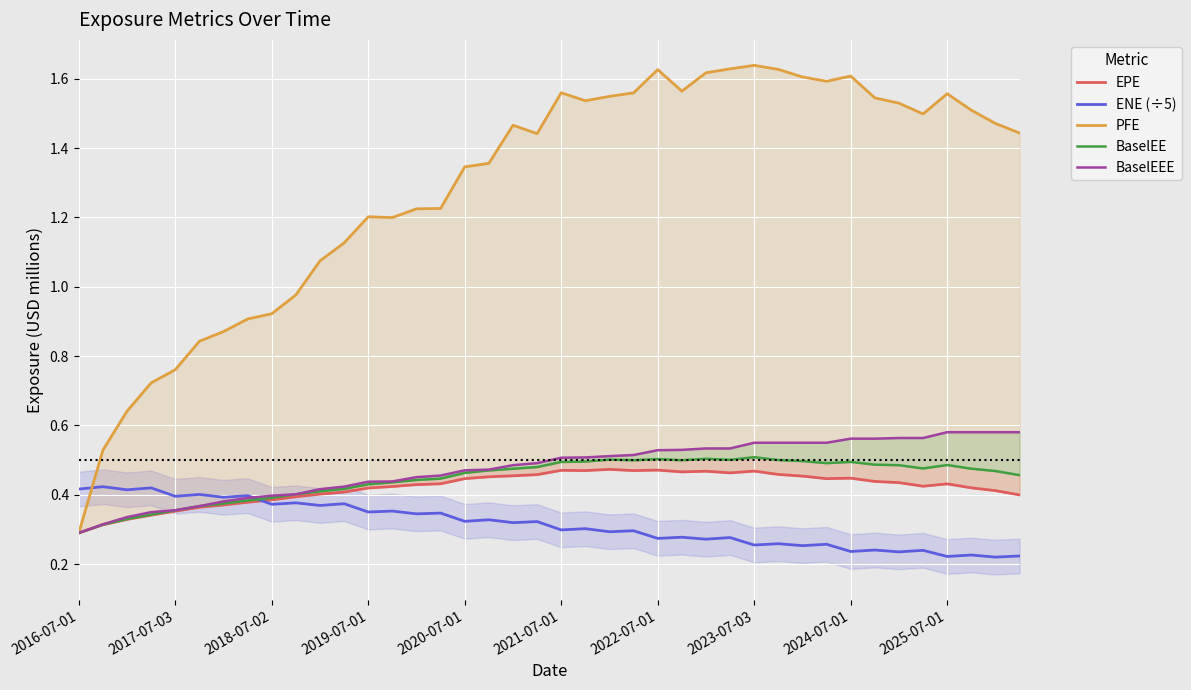

Which series has the largest total across all categories?

PFE